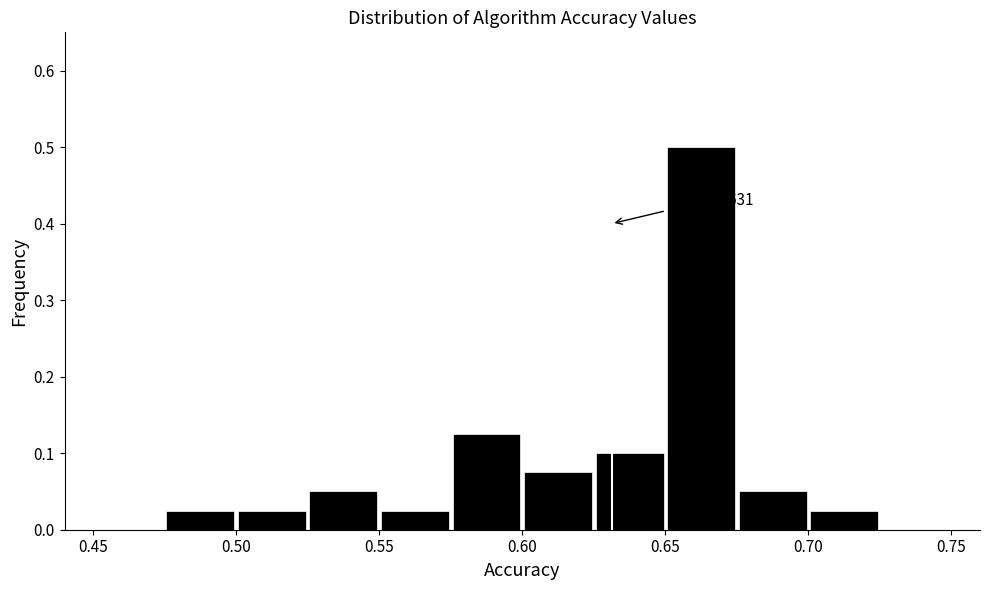

Over which range of the x-axis is the bar tallest?

0.650 to 0.675